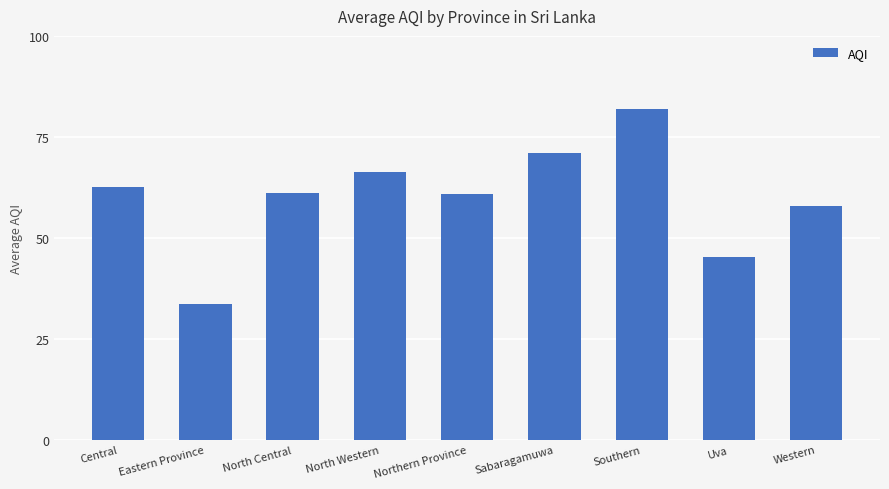

What is the sum of the values at Central and Uva?

107.8